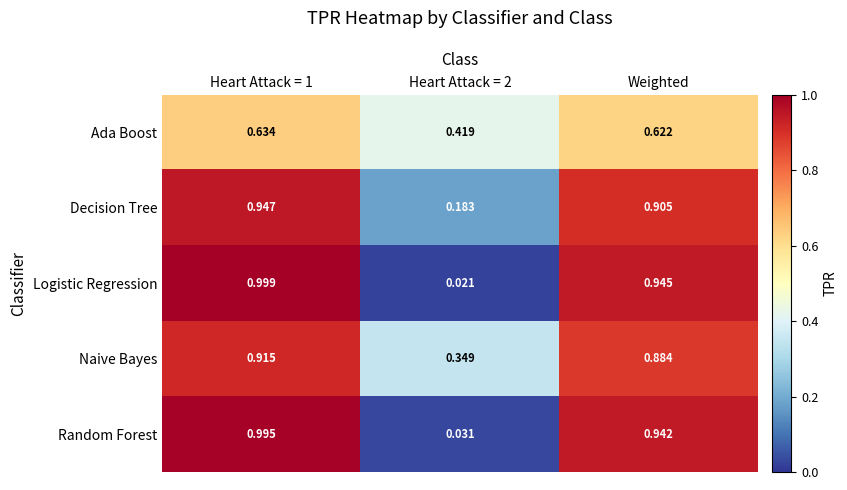

List the series in order of their peak value, highest first.

Logistic Regression, Random Forest, Decision Tree, Naive Bayes, Ada Boost